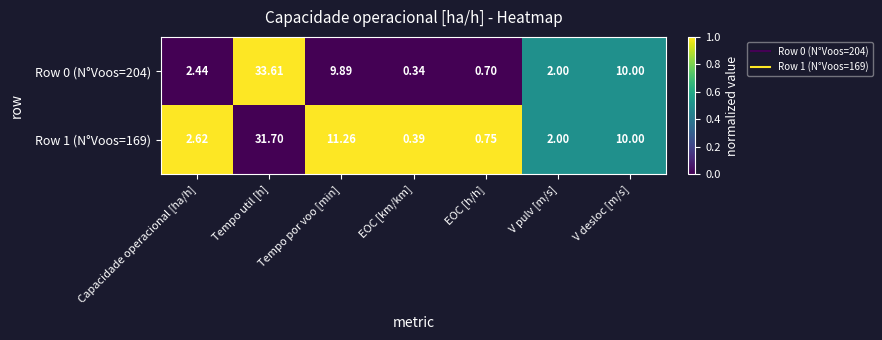

At which category is the sum across all series the highest?

Tempo util [h]